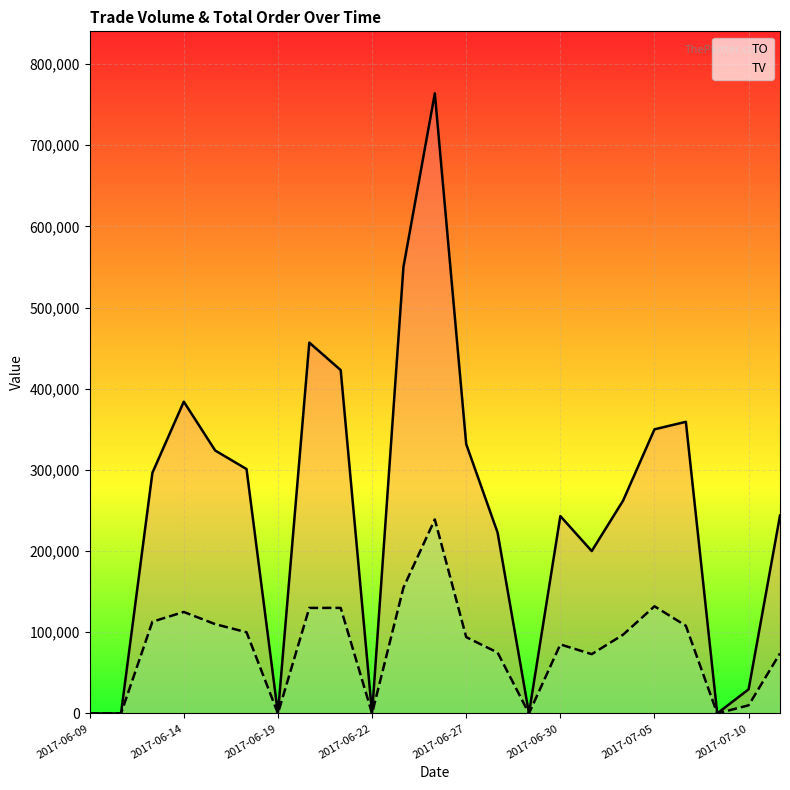

Which category has the lowest value in the TO series?

2017-06-09